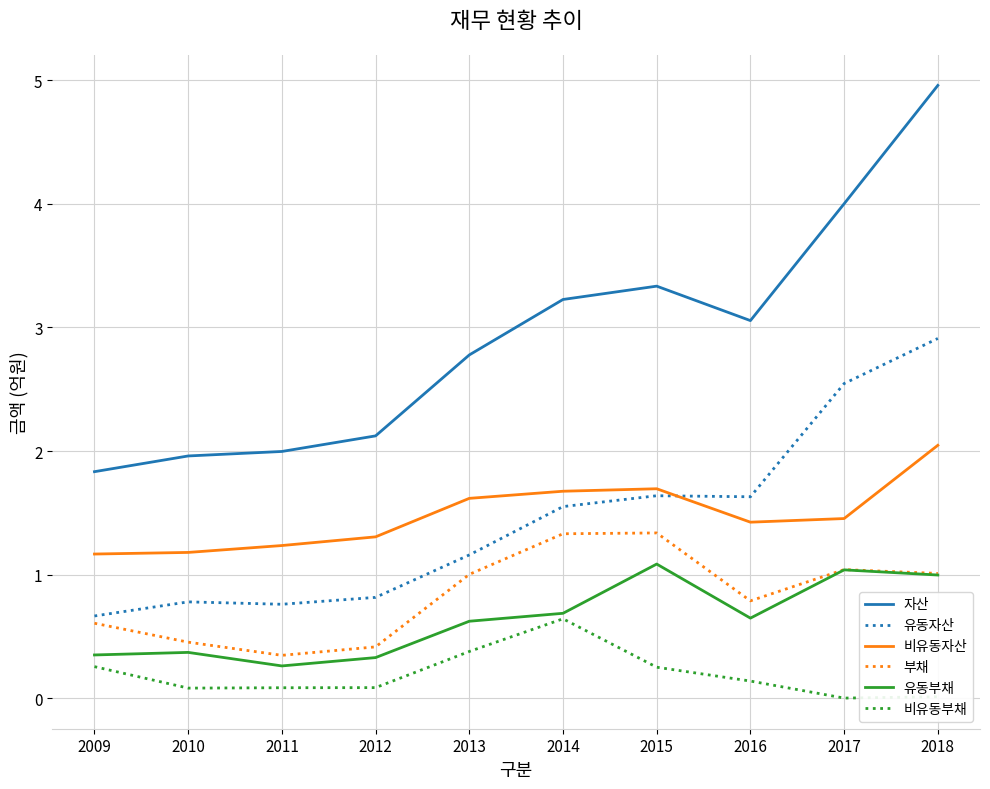

What is the total value across all series at 2018?

11.9